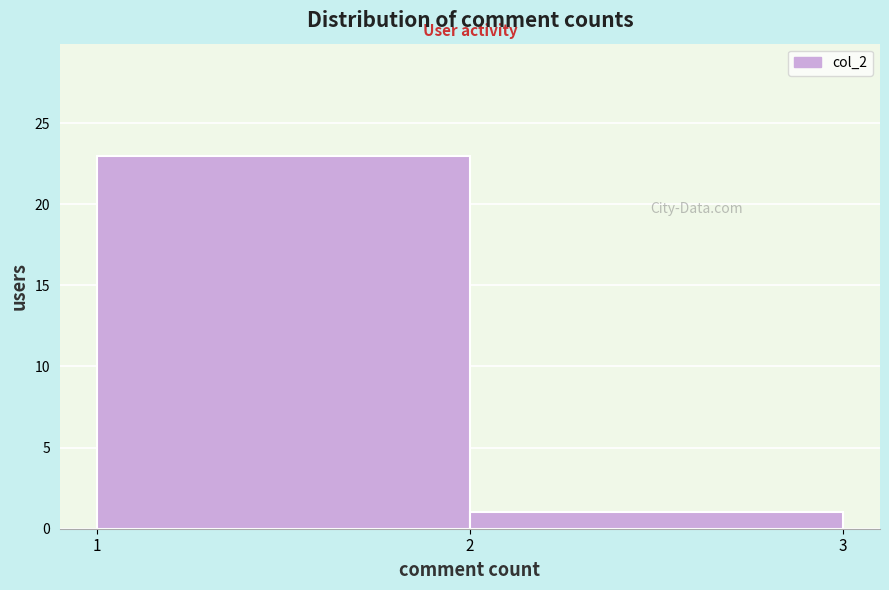

What is the height of the bar covering 2 to 3 on the x-axis? The values are not printed on the chart, so give them approximately, as read against the axis.

1